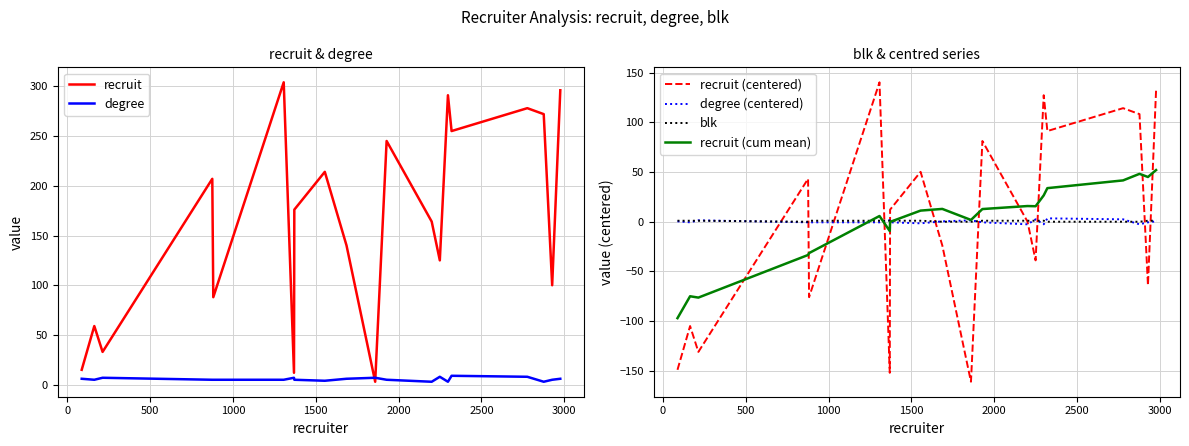

What is the maximum value for degree?

9